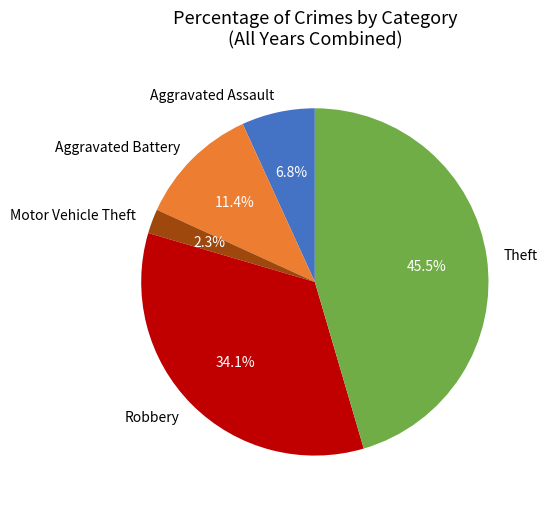

Rank the categories by value from lowest to highest.

Motor Vehicle Theft, Aggravated Assault, Aggravated Battery, Robbery, Theft